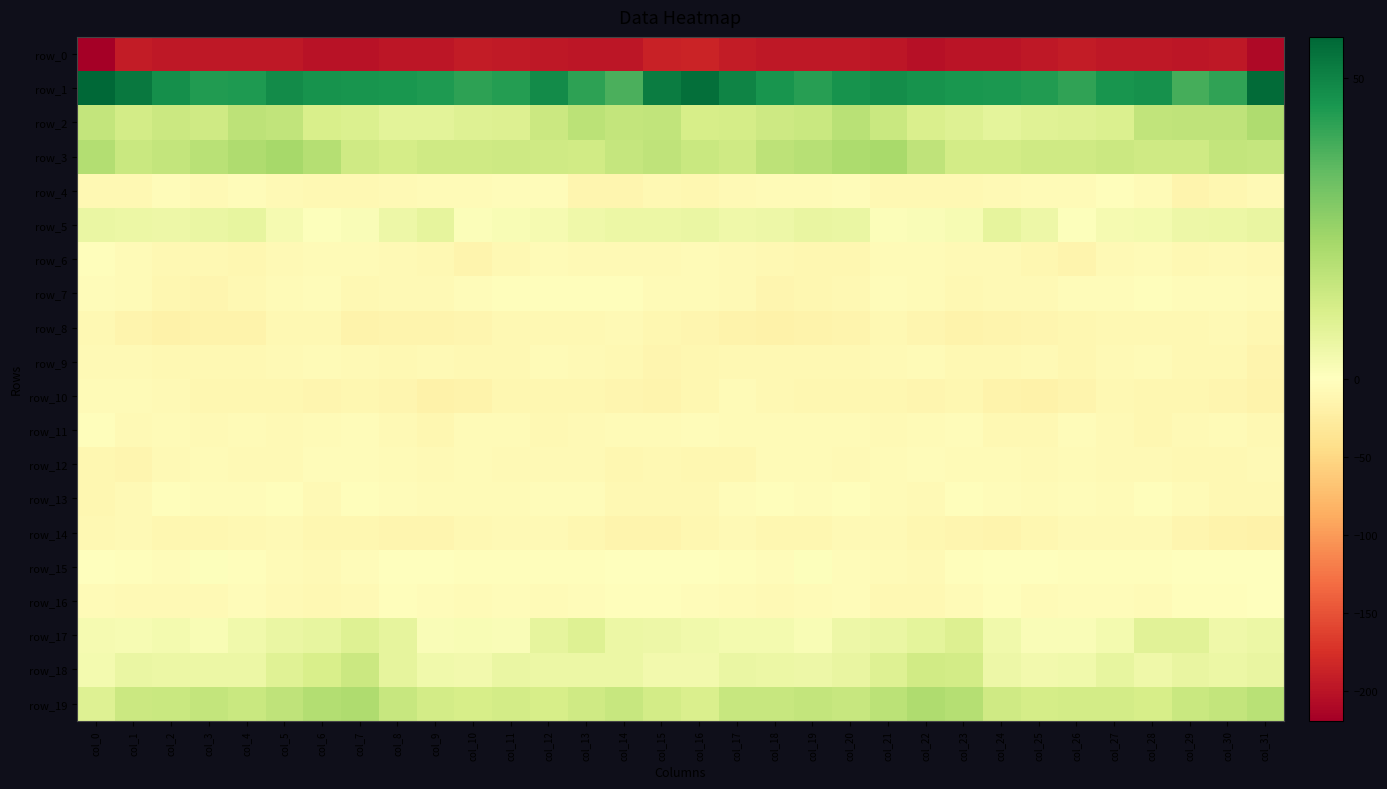

What is the sum of the row_1 values at col_5 and col_7?

93.8